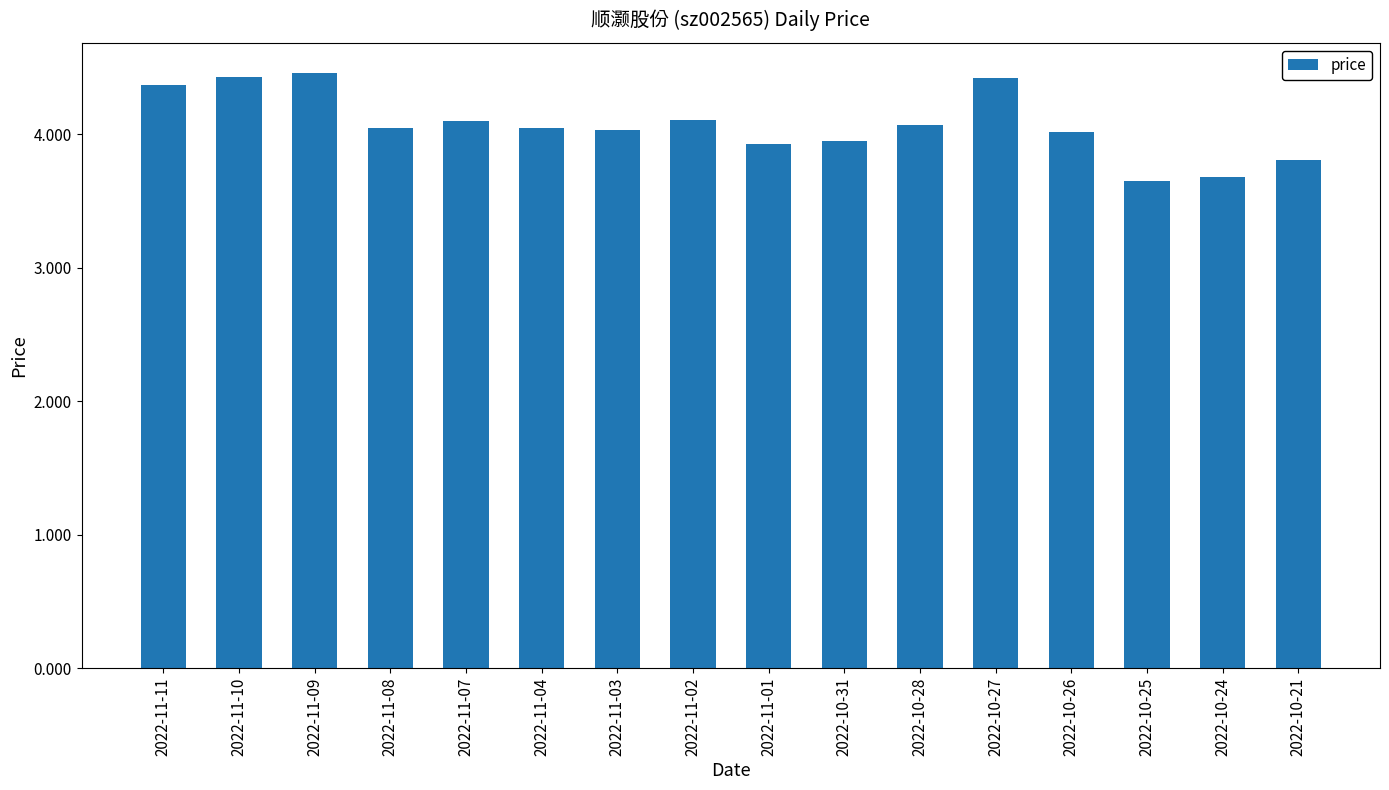

The chart shows a value of 4.4 at 2022-11-10. True or false?

True